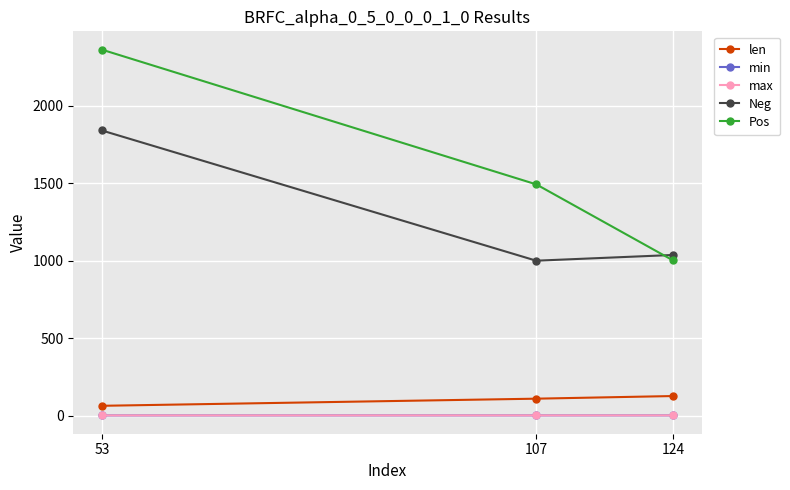

List the labels in order of Pos value, smallest first.

124, 107, 53